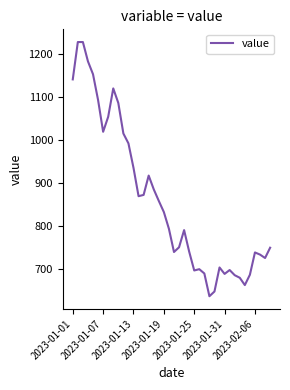

How many distinct data groups are displayed?

1